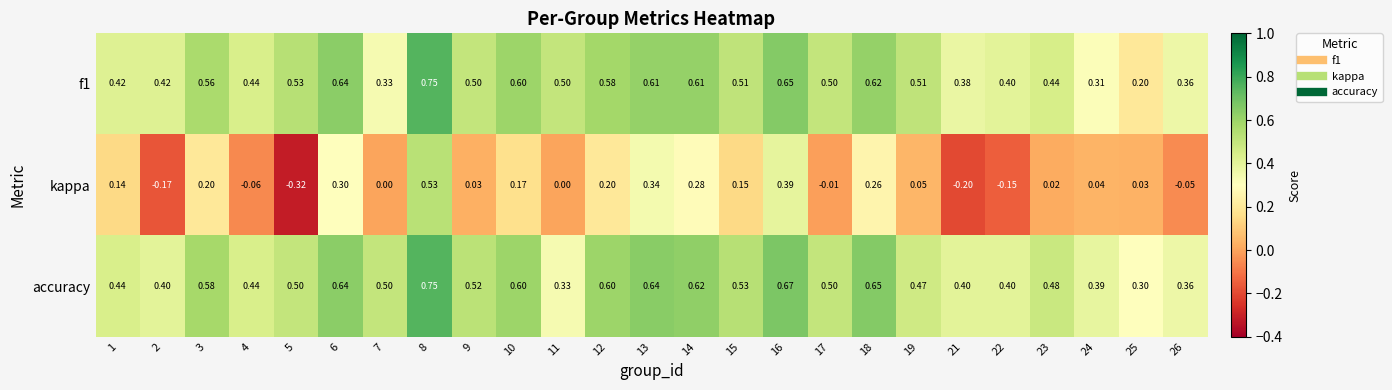

Between 3 and 18, which series saw the biggest shift?

accuracy